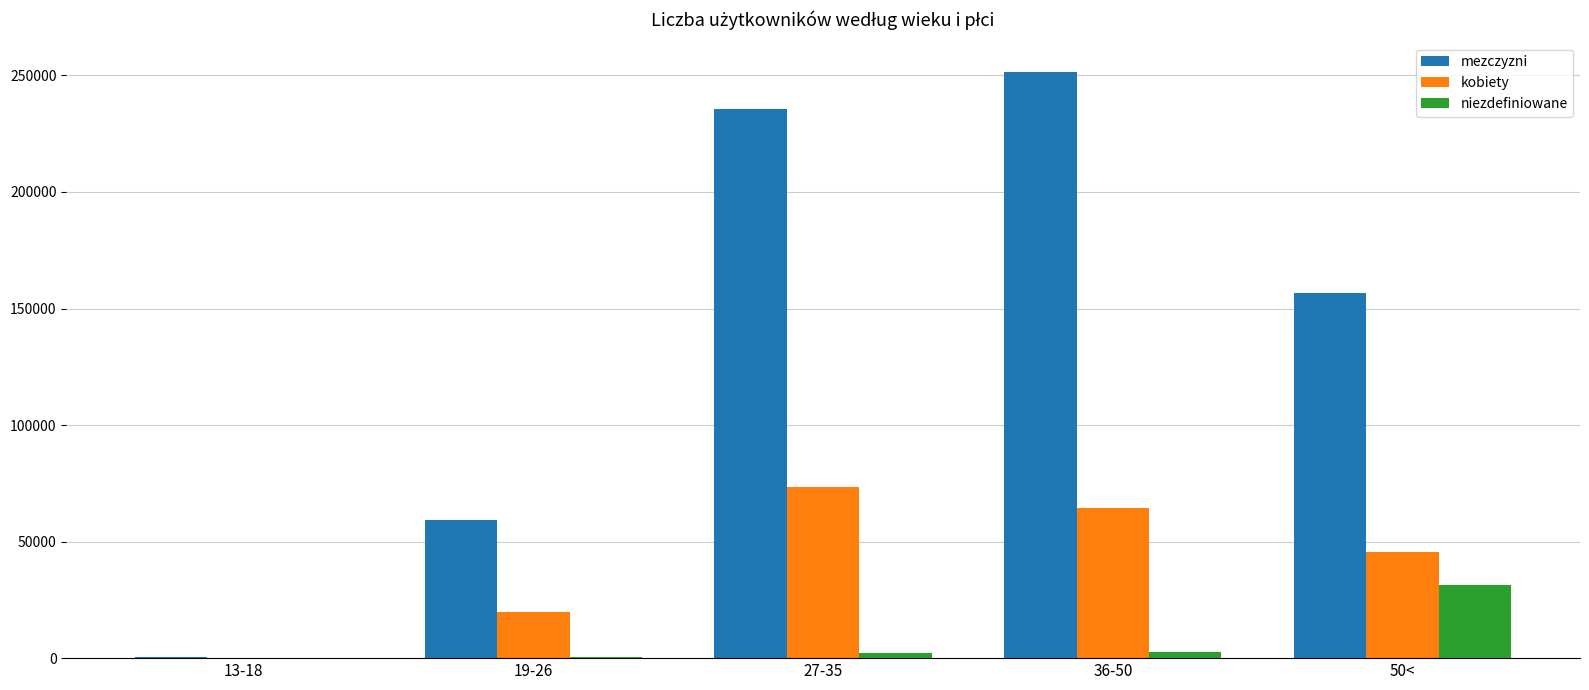

What is the sum of all kobiety values?

203512